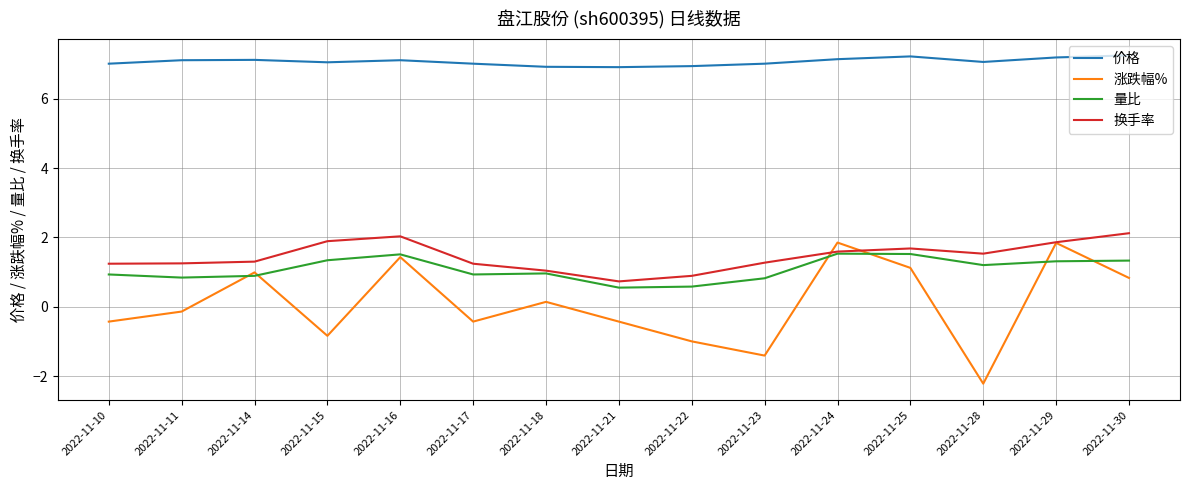

At how many categories does at least one series exceed 2?

15